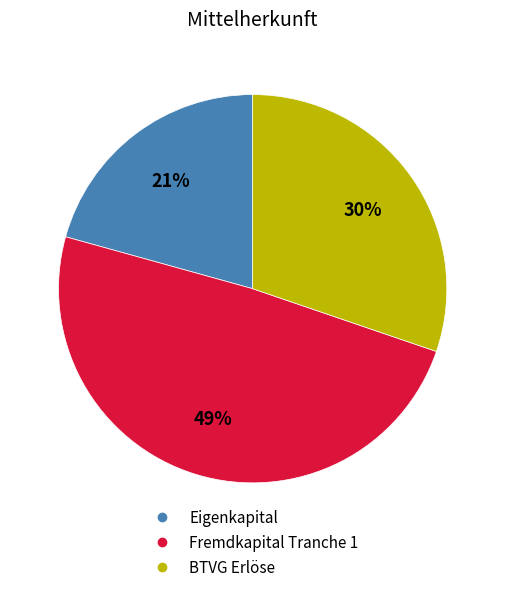

Between Fremdkapital Tranche 1 and Eigenkapital, which is larger?

Fremdkapital Tranche 1